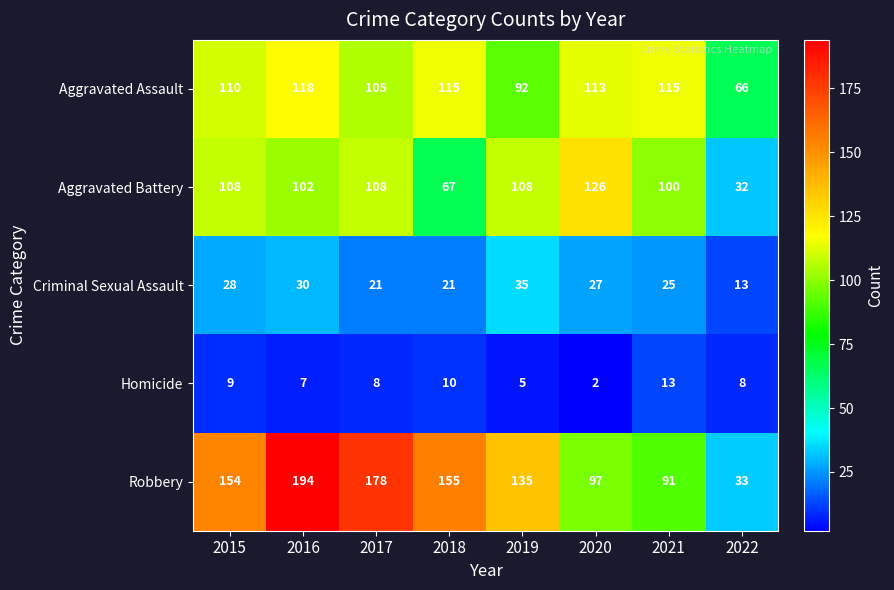

What is the greatest value displayed?

194